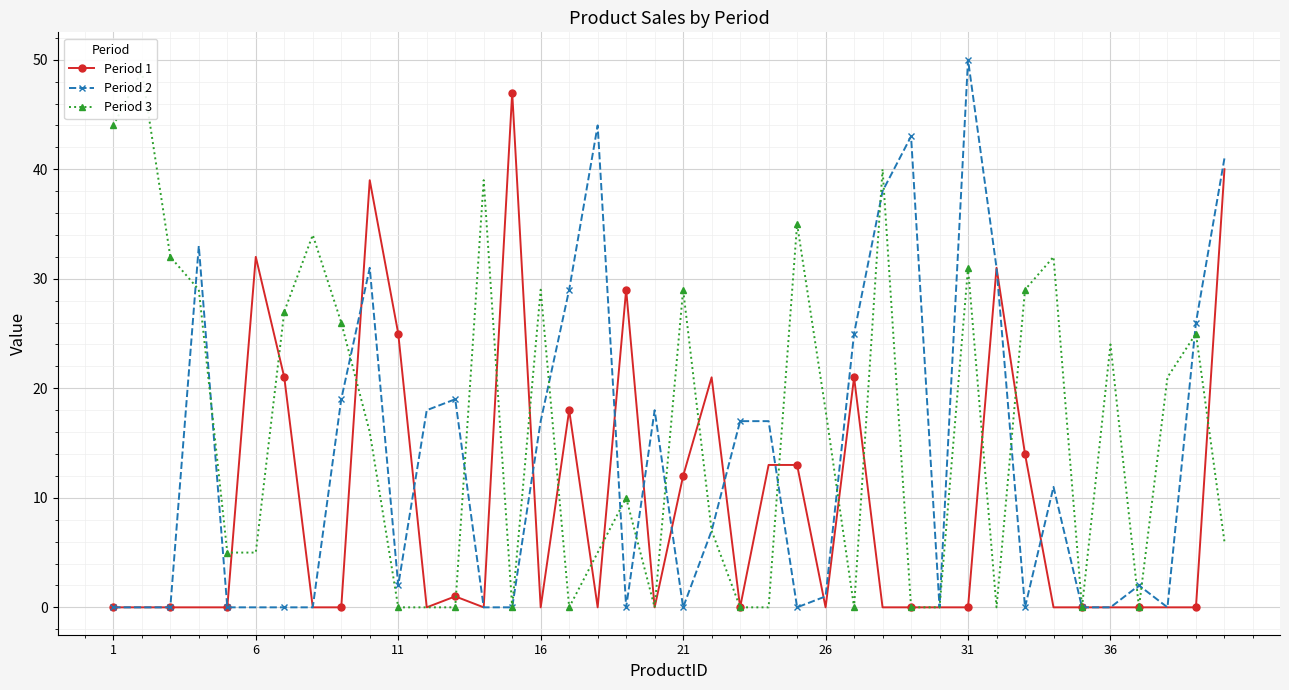

List the series in order of their peak value, lowest first.

Period 1, Period 3, Period 2